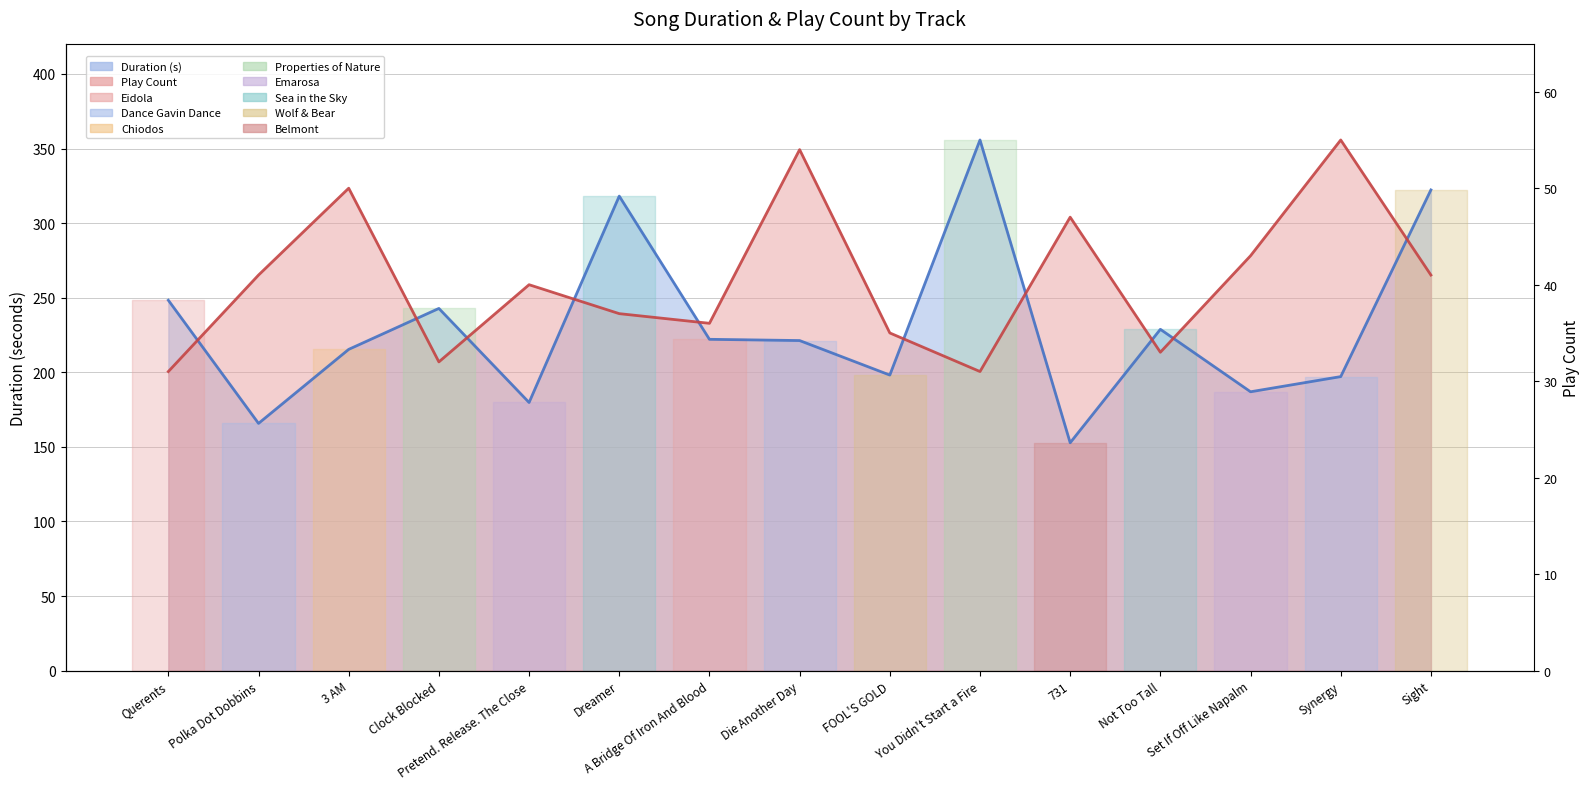

How many values in the Duration (s) series exceed 221?

8